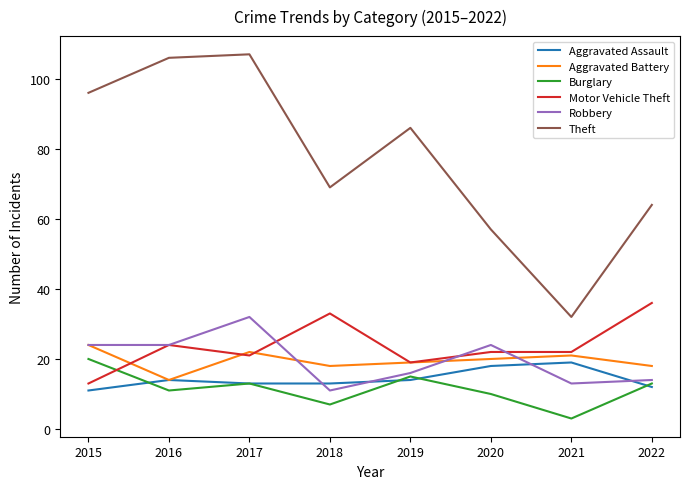

How many values in the Theft series are below 86?

4